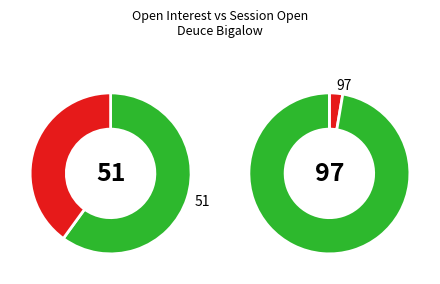

How many slices are in this pie chart?

4